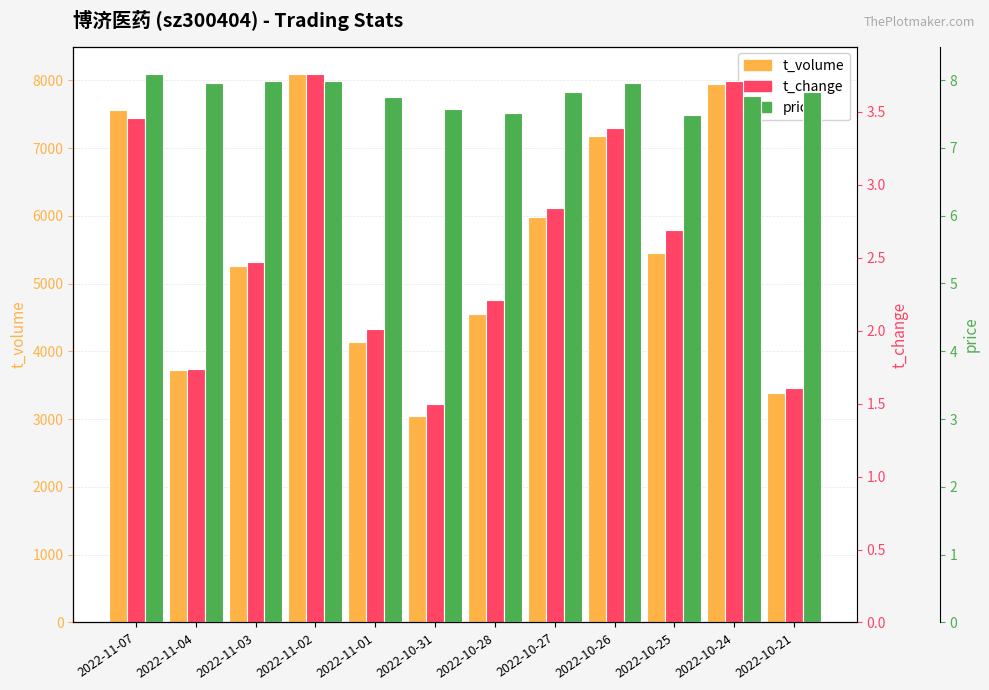

Reading left to right, list all the values displayed in this chart.

t_volume: 2022-11-07=7561.0	2022-11-04=3732.0	2022-11-03=5264.0	2022-11-02=8094.0	2022-11-01=4142.0	2022-10-31=3045.0	2022-10-28=4547.0	2022-10-27=5979.0	2022-10-26=7183.0	2022-10-25=5456.0	2022-10-24=7952.0	2022-10-21=3379.0
t_change: 2022-11-07=3.5	2022-11-04=1.7	2022-11-03=2.5	2022-11-02=3.8	2022-11-01=2.0	2022-10-31=1.5	2022-10-28=2.2	2022-10-27=2.8	2022-10-26=3.4	2022-10-25=2.7	2022-10-24=3.7	2022-10-21=1.6
price: 2022-11-07=8.1	2022-11-04=8.0	2022-11-03=8.0	2022-11-02=8.0	2022-11-01=7.8	2022-10-31=7.6	2022-10-28=7.5	2022-10-27=7.8	2022-10-26=8.0	2022-10-25=7.5	2022-10-24=7.8	2022-10-21=7.8